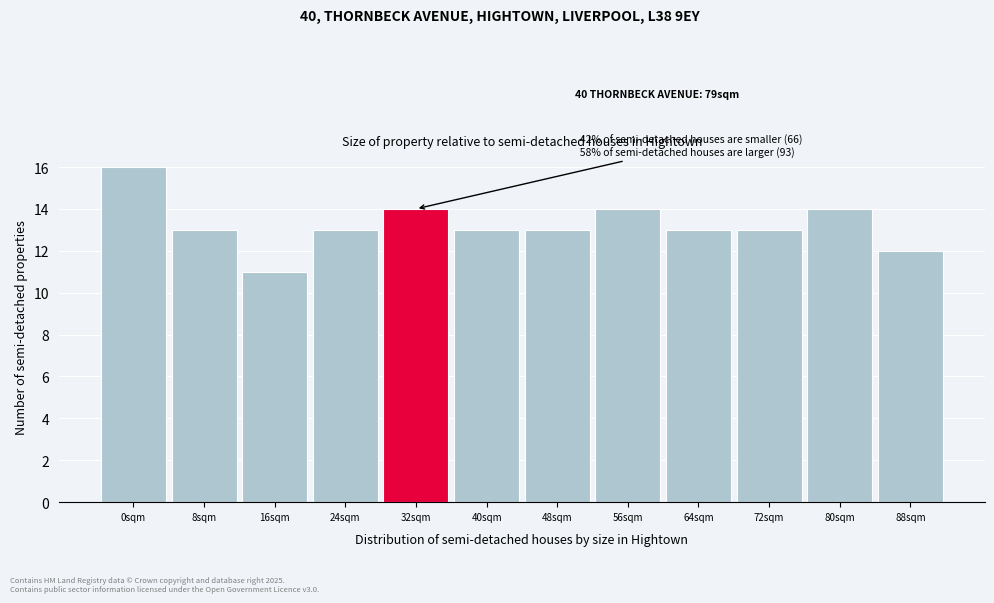

Reading left to right, extract all data points from this chart.

0sqm=16	8sqm=13	16sqm=11	24sqm=13	32sqm=14	40sqm=13	48sqm=13	56sqm=14	64sqm=13	72sqm=13	80sqm=14	88sqm=12